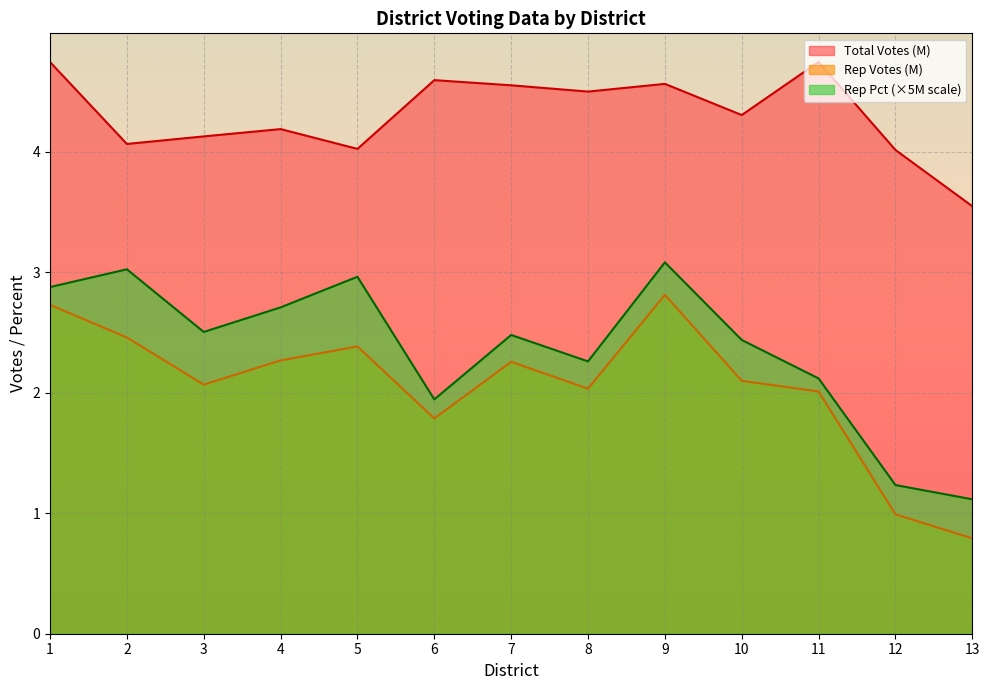

What is the sum of the Total Votes values at 6 and 2?

8.7